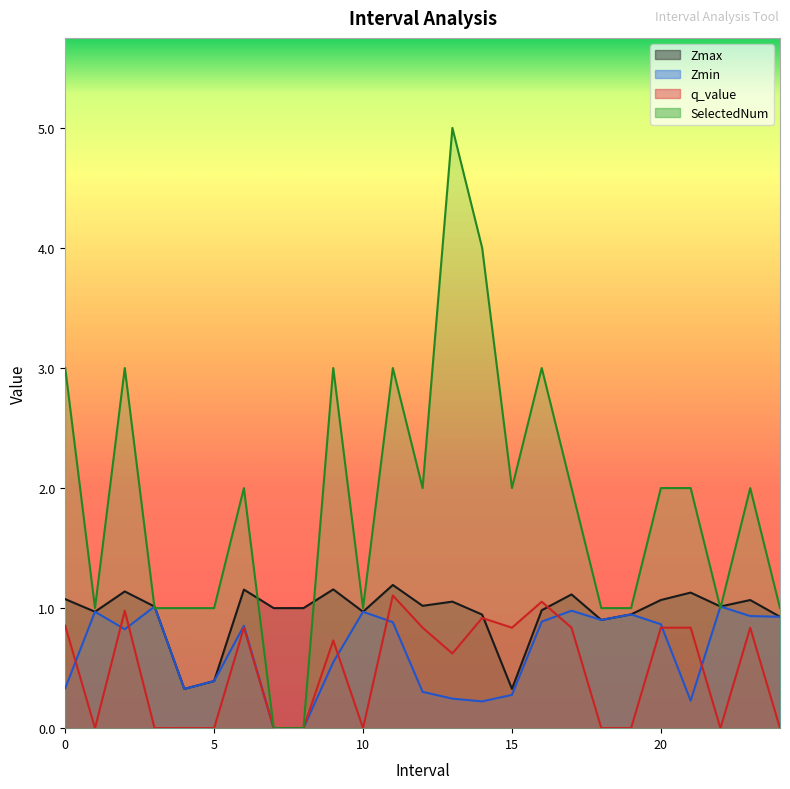

Which has a higher value, 24.0 or 1.0?

1.0